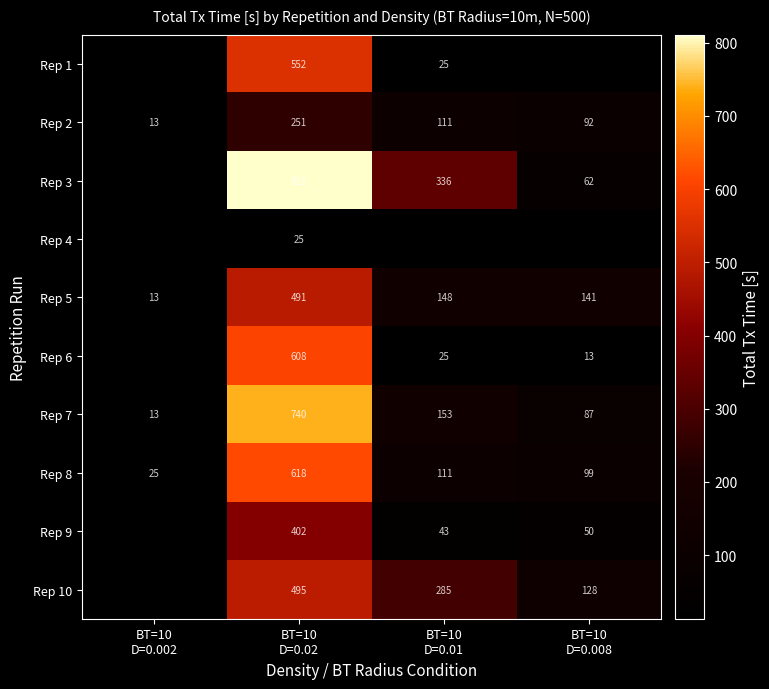

What is the difference between the maximum and second lowest values in the Rep 6 series?

582.6